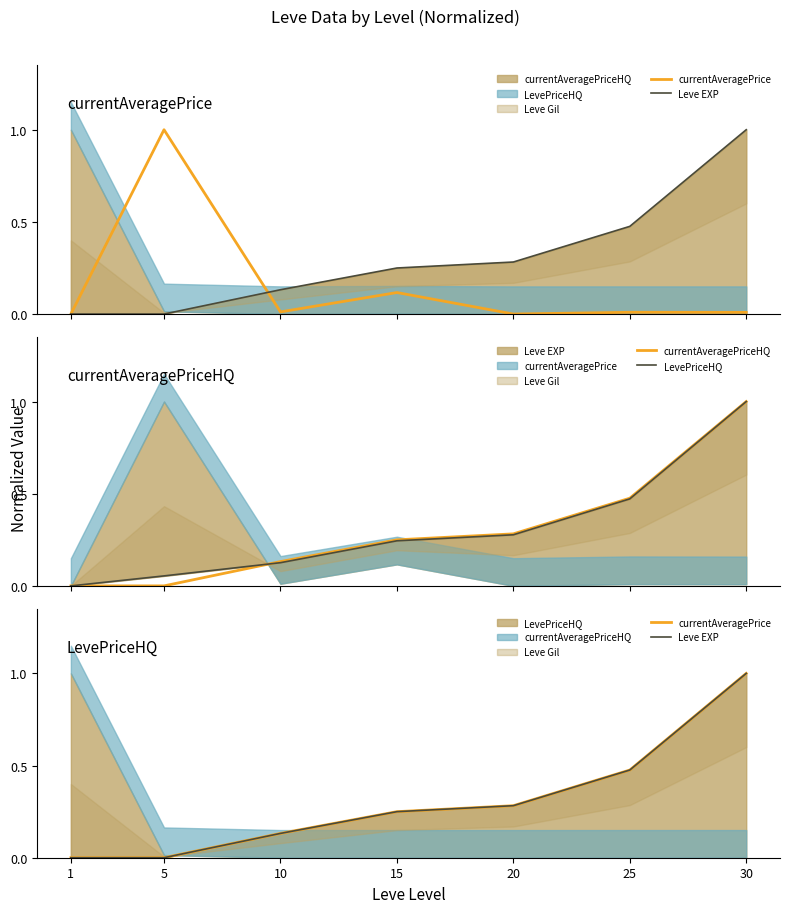

At how many categories does at least one series exceed 0?

6